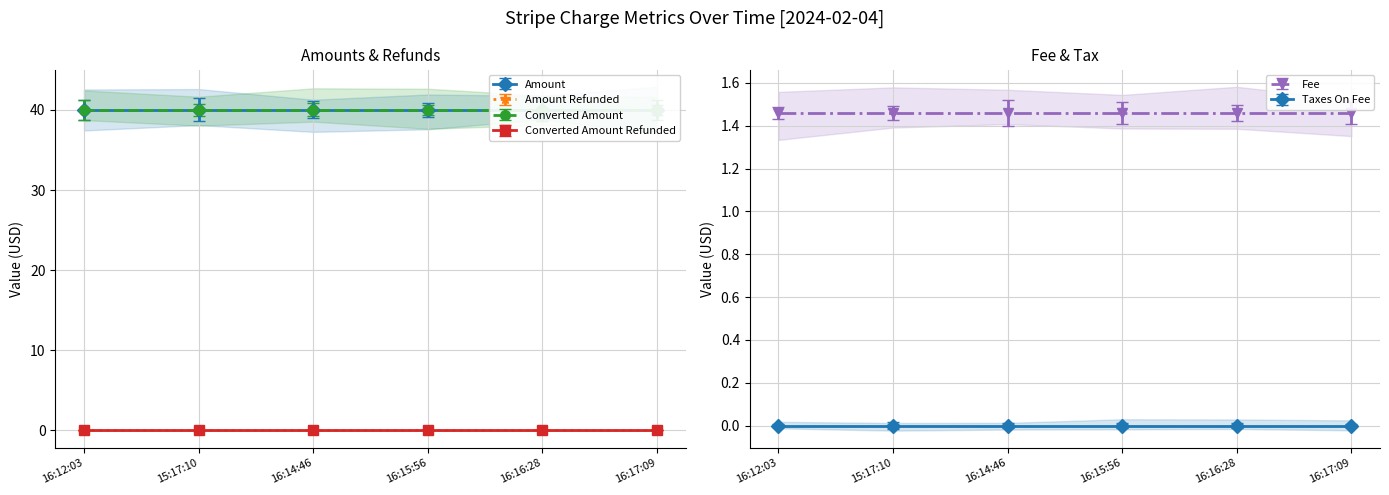

True or false: Converted Amount has more than 2 points higher than both neighbors.

False